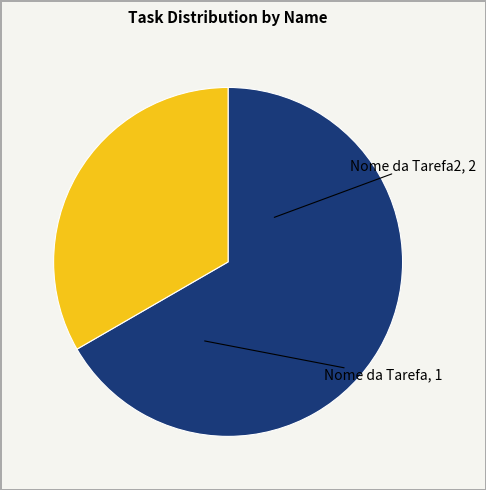

To the nearest percent, what is the difference between the largest and smallest slice percentages?

33%